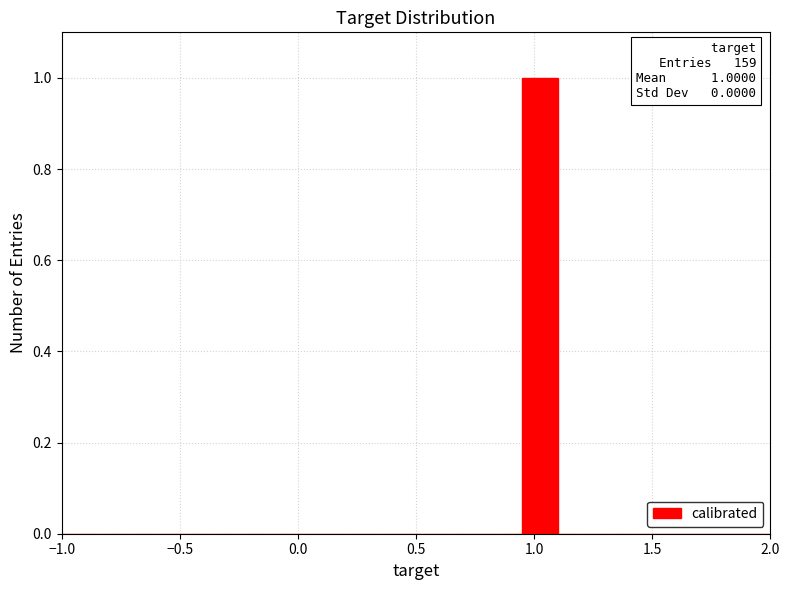

Read against the x-axis, roughly where is the centre of the tallest bar?

1.05